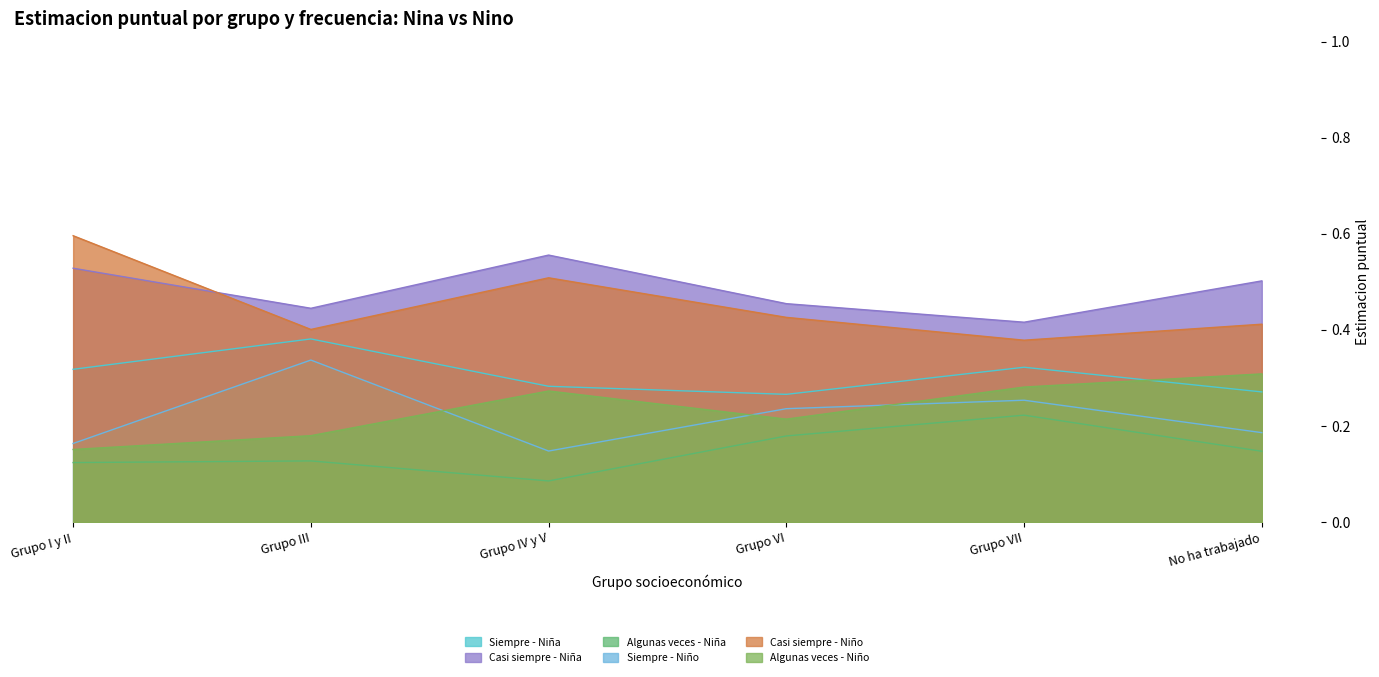

How many lines are shown in the chart?

6